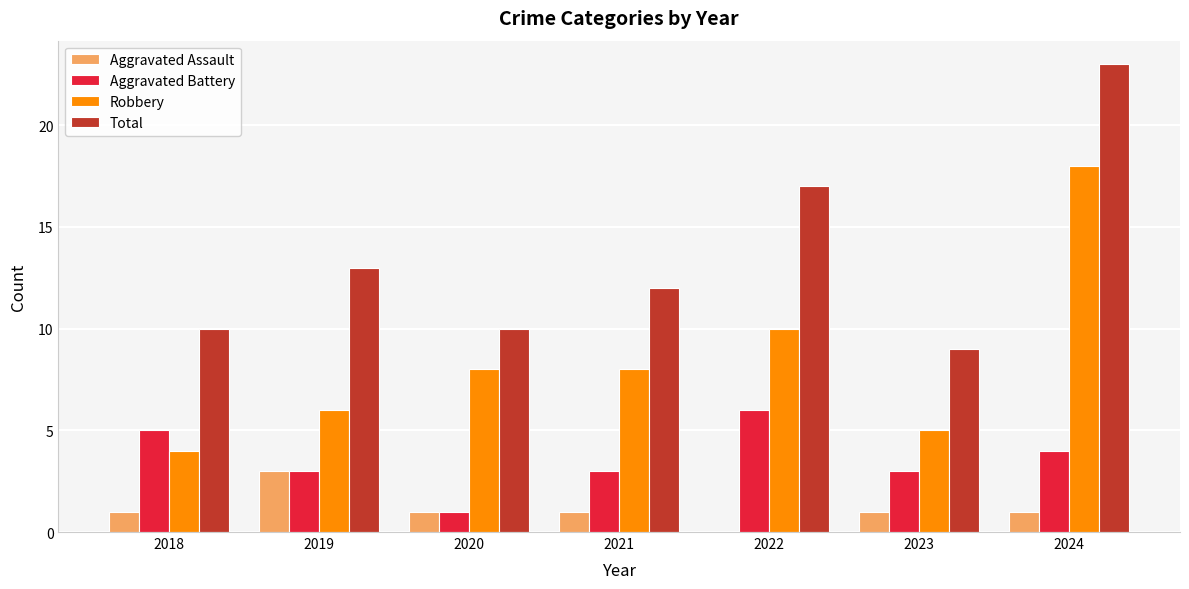

Reading right to left, what are all the values shown in this chart?

Aggravated Assault: 2024=1	2023=1	2022=0	2021=1	2020=1	2019=3	2018=1
Aggravated Battery: 2024=4	2023=3	2022=6	2021=3	2020=1	2019=3	2018=5
Robbery: 2024=18	2023=5	2022=10	2021=8	2020=8	2019=6	2018=4
Total: 2024=23	2023=9	2022=17	2021=12	2020=10	2019=13	2018=10